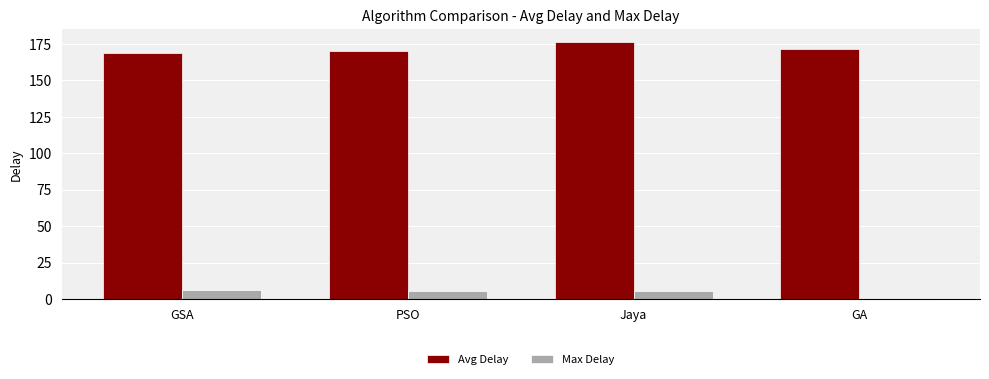

What is the label of the 3rd bar from the right?

PSO